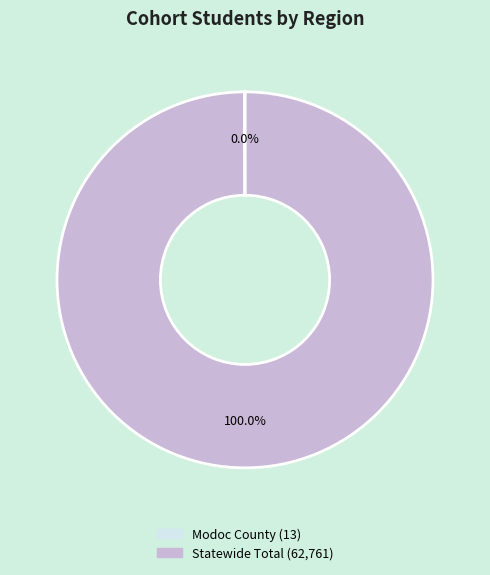

What is the largest slice in the pie chart?

Statewide Total